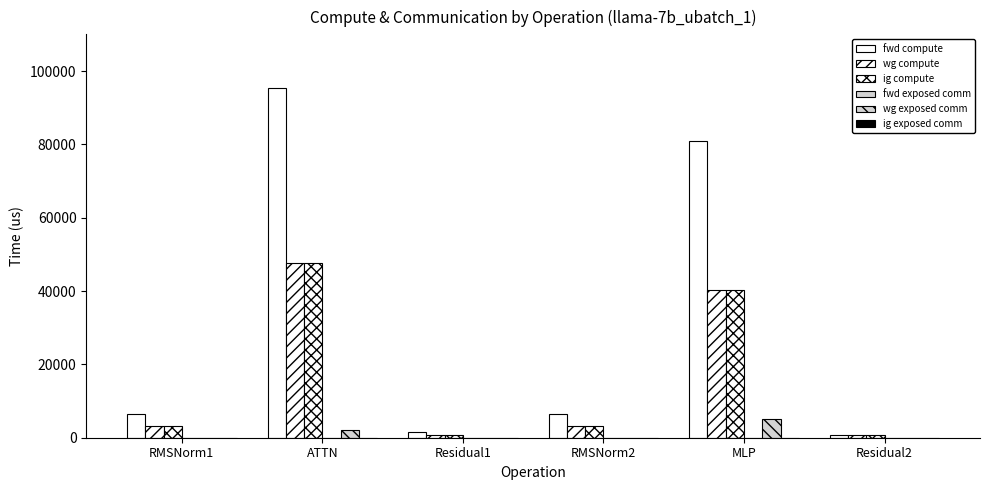

How many series are shown in this chart?

4